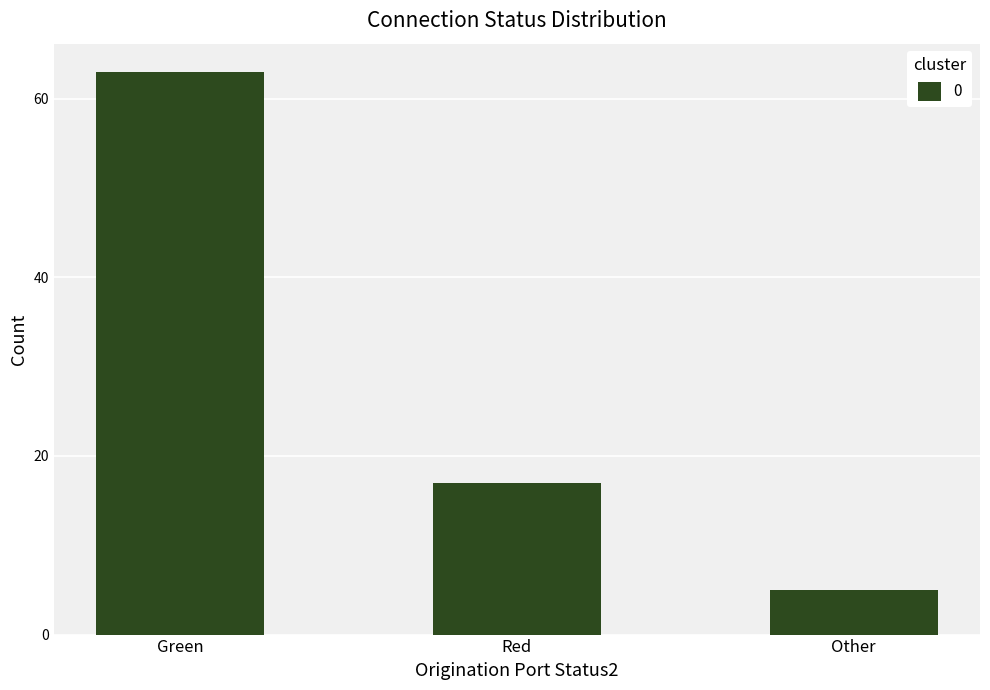

Reading left to right, extract all data points from this chart.

Green=63	Red=17	Other=5